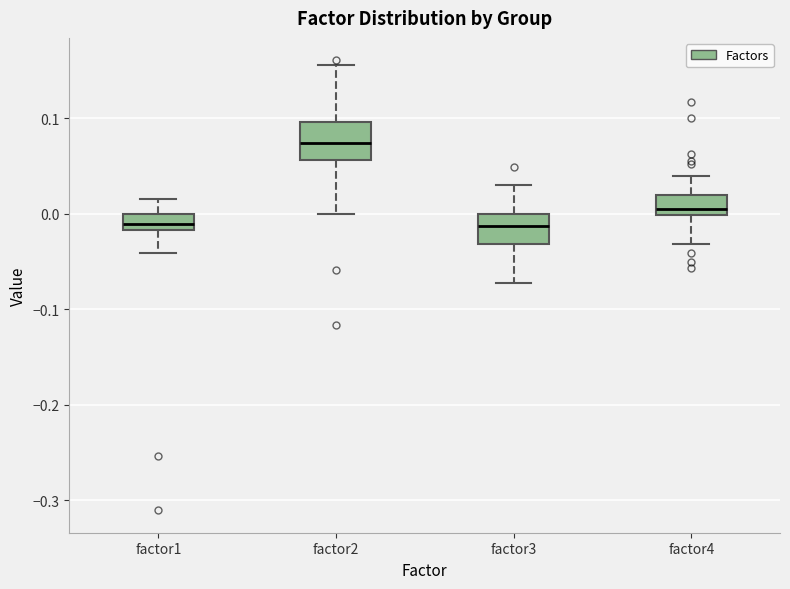

Where is the lower edge of the box for factor2 on the y-axis? The values are not printed on the chart, so give them approximately, as read against the axis.

0.06